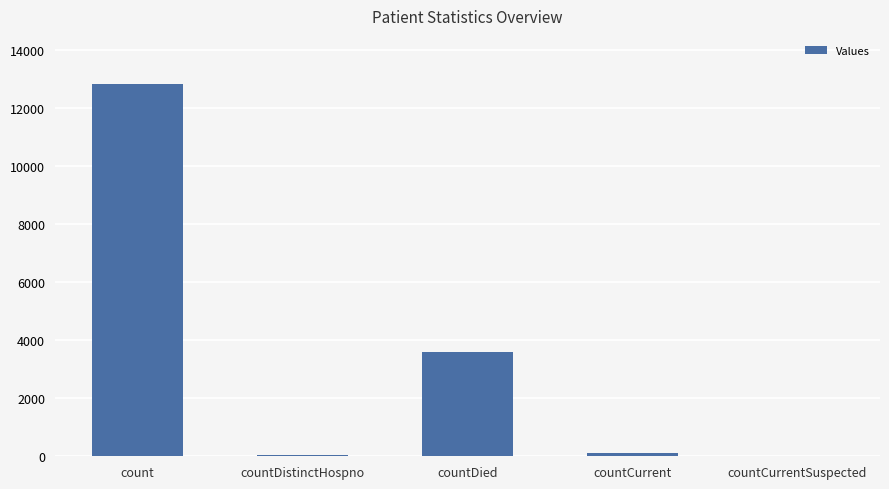

Which category has the highest value across all series?

count